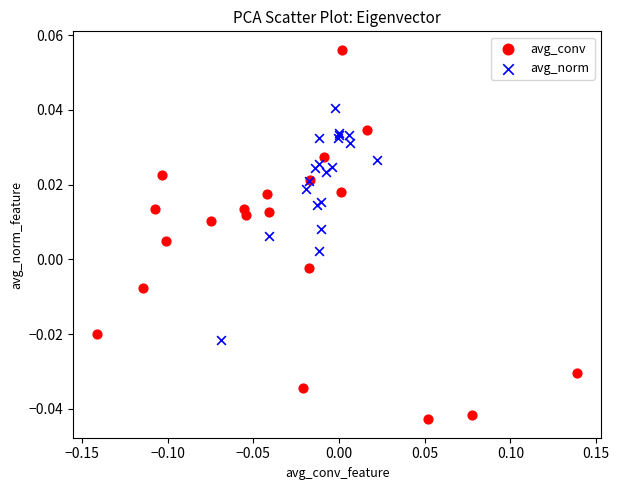

Which series contains the lowest Y value?

avg_conv